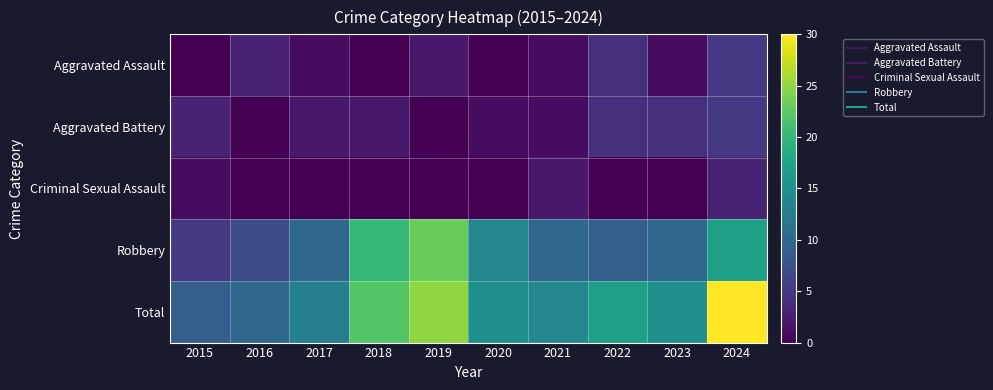

Which series changed the most between 2017 and 2022?

Total